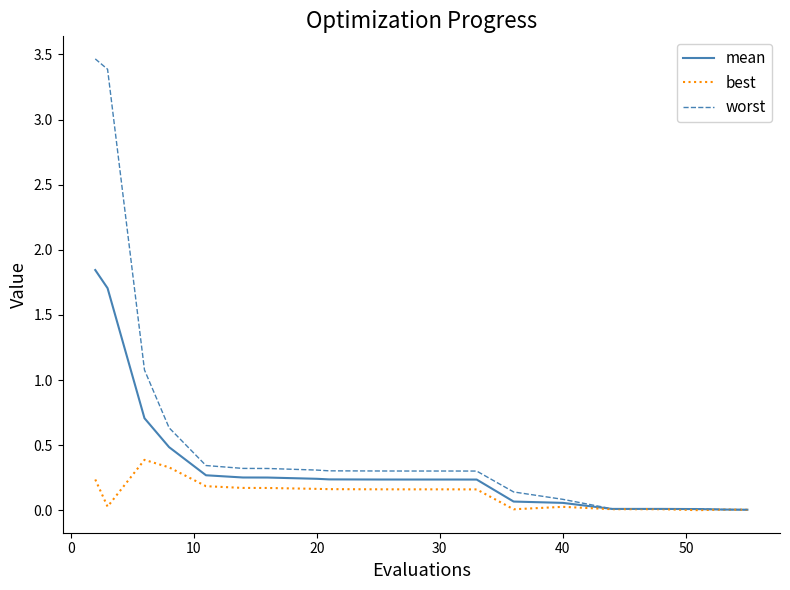

True or false: worst has more than 0 points higher than both neighbors.

True